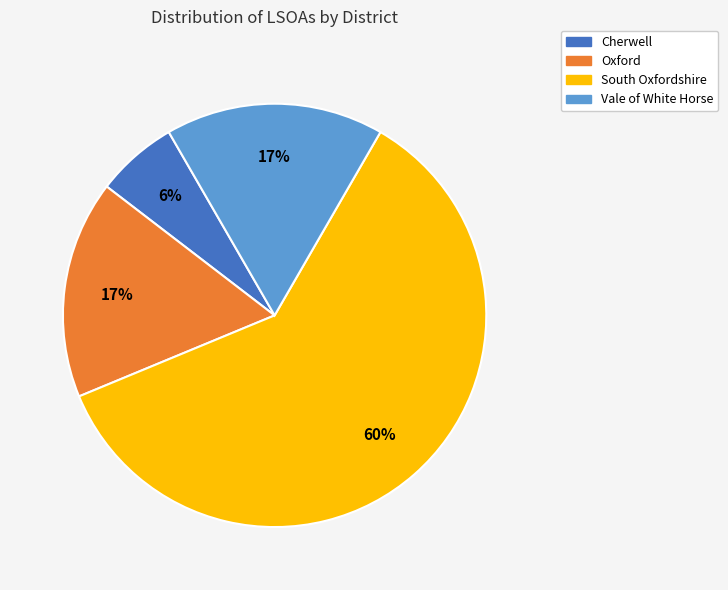

To the nearest percent, what is the difference between the largest and smallest slice percentages?

54%